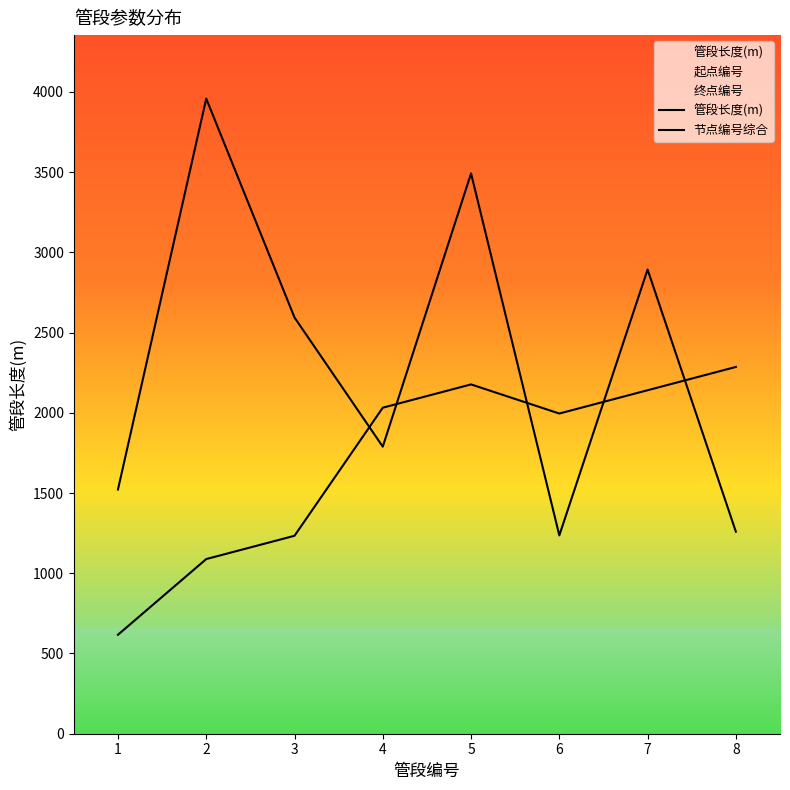

At which category does 管段长度(m) reach its first local valley?

4